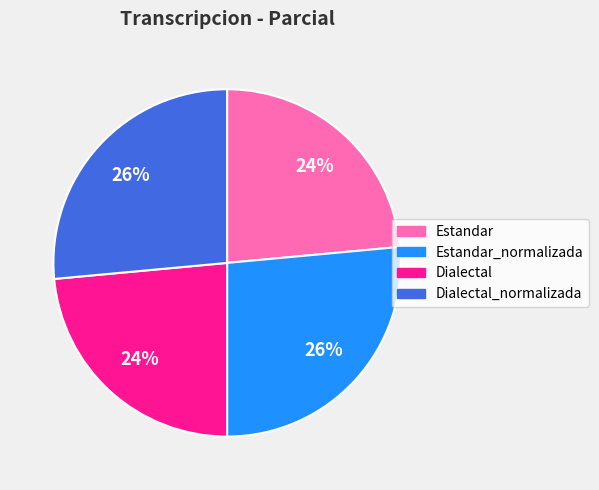

Does Estandar account for over 50% of the chart?

No